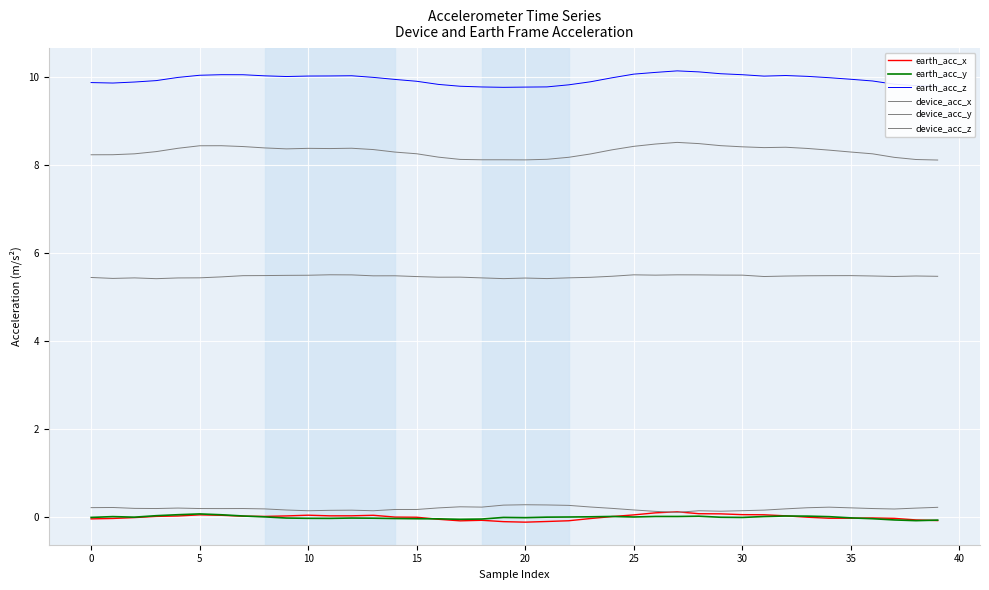

Does the chart display data point markers on the line(s)?

No